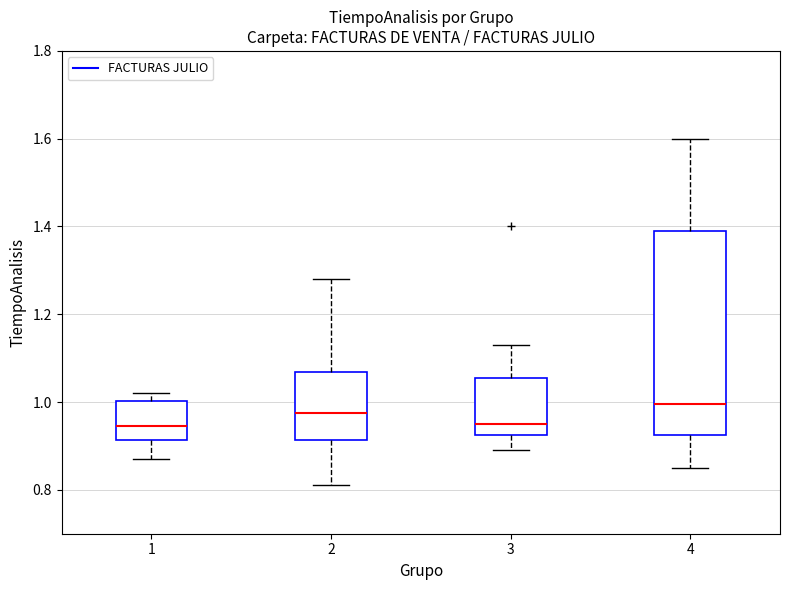

Reading left to right, read every box against the y-axis: the position of its median line, the range the box covers, and the ends of its whiskers. The values are not printed on the chart, so give them approximately, as read against the axis.

1: median 0.94, box 0.92 to 1.00, whiskers 0.88 to 1.02
2: median 0.98, box 0.92 to 1.06, whiskers 0.82 to 1.28
3: median 0.96, box 0.92 to 1.06, whiskers 0.90 to 1.14
4: median 1.00, box 0.92 to 1.40, whiskers 0.86 to 1.60